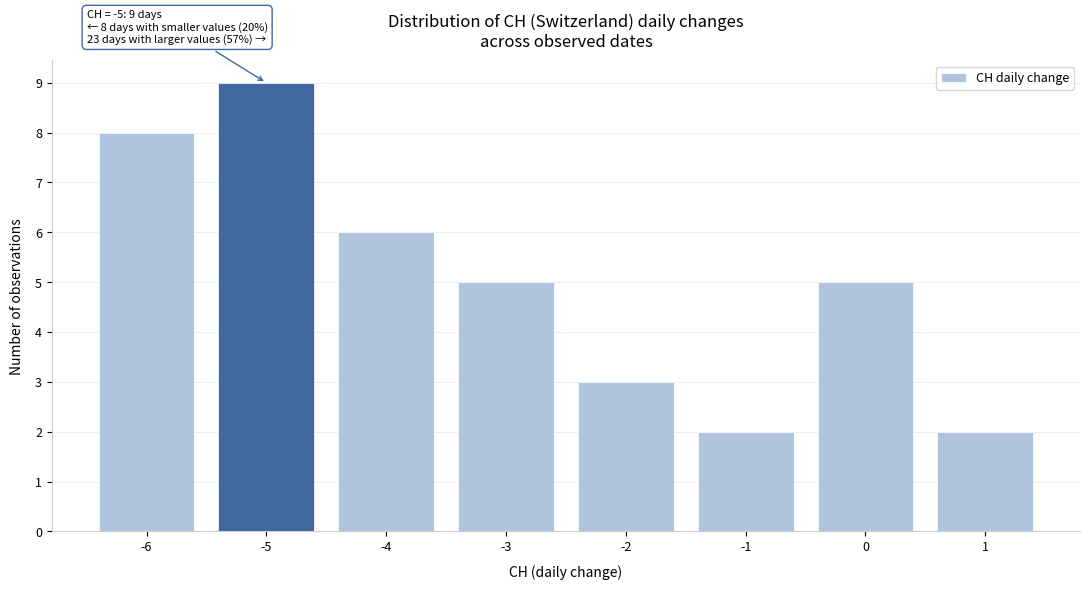

Reading left to right, transcribe all the data shown in this chart.

8	9	6	5	3	2	5	2